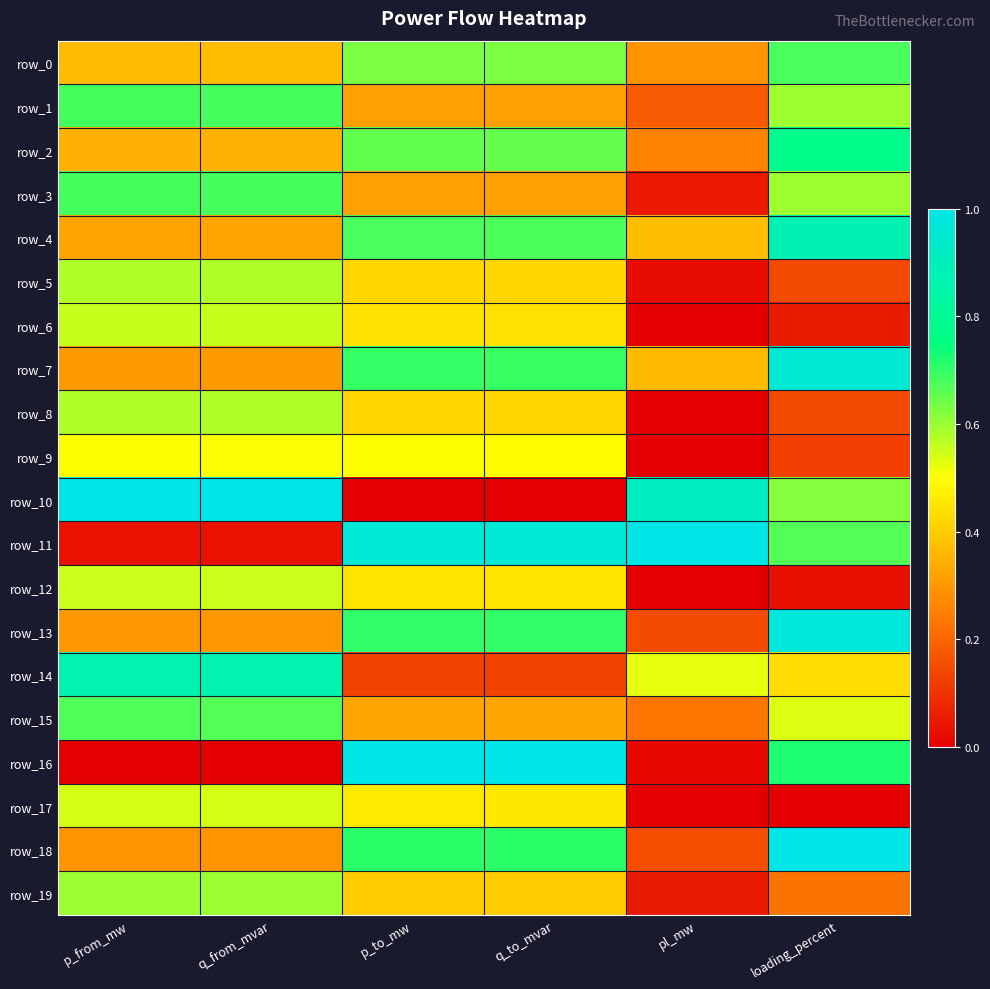

What is the difference between the row_14 values at pl_mw and p_from_mw?

0.3